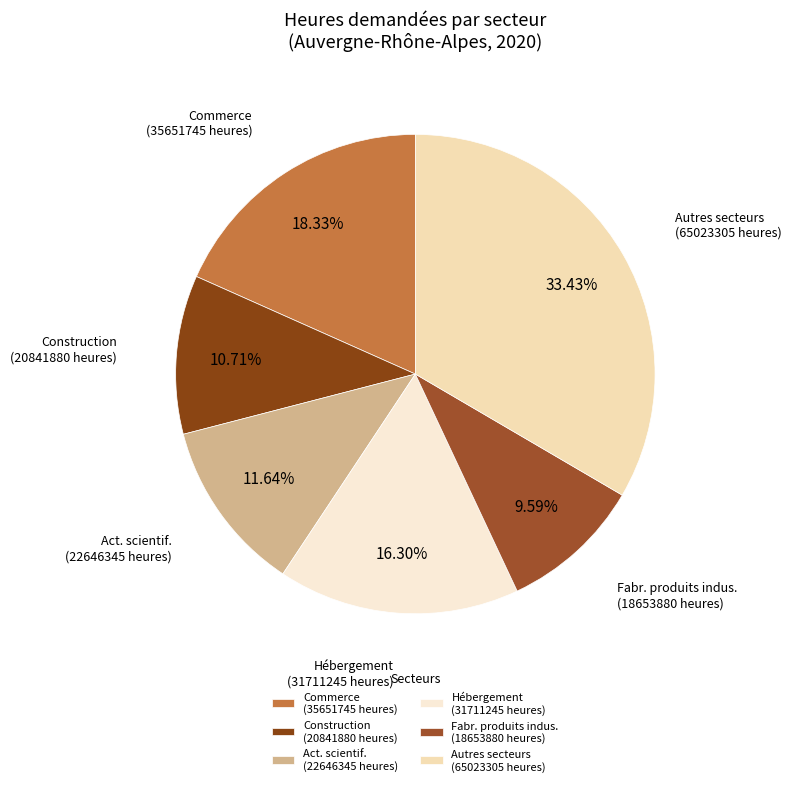

Count the number of slices in the pie.

6